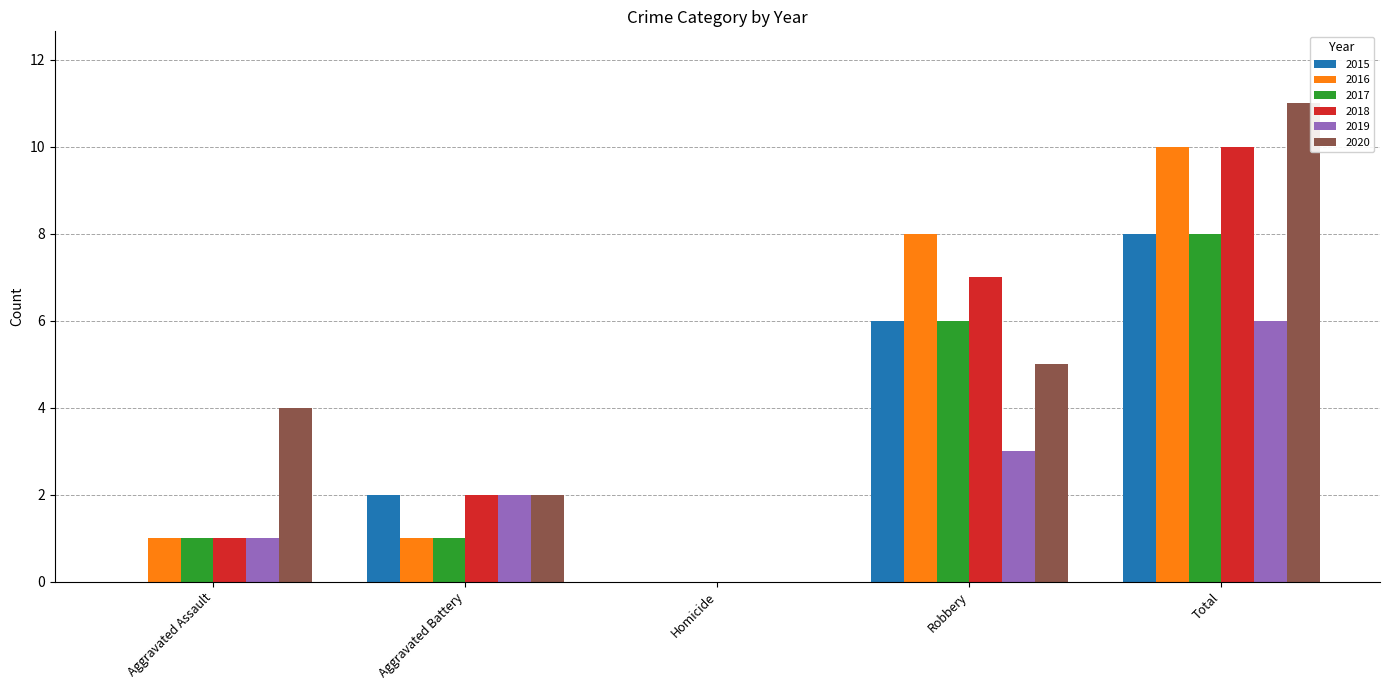

Reading left to right, transcribe all the data shown in this chart.

2015: Aggravated Assault=0	Aggravated Battery=2	Homicide=0	Robbery=6	Total=8
2016: Aggravated Assault=1	Aggravated Battery=1	Homicide=0	Robbery=8	Total=10
2017: Aggravated Assault=1	Aggravated Battery=1	Homicide=0	Robbery=6	Total=8
2018: Aggravated Assault=1	Aggravated Battery=2	Homicide=0	Robbery=7	Total=10
2019: Aggravated Assault=1	Aggravated Battery=2	Homicide=0	Robbery=3	Total=6
2020: Aggravated Assault=4	Aggravated Battery=2	Homicide=0	Robbery=5	Total=11